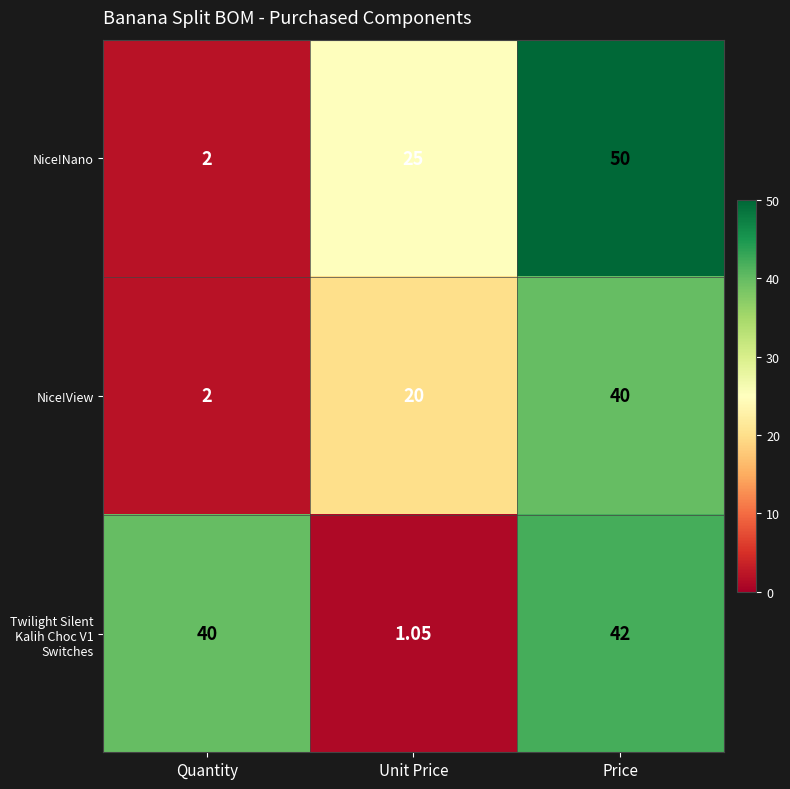

Which category has the highest value across all series?

Price